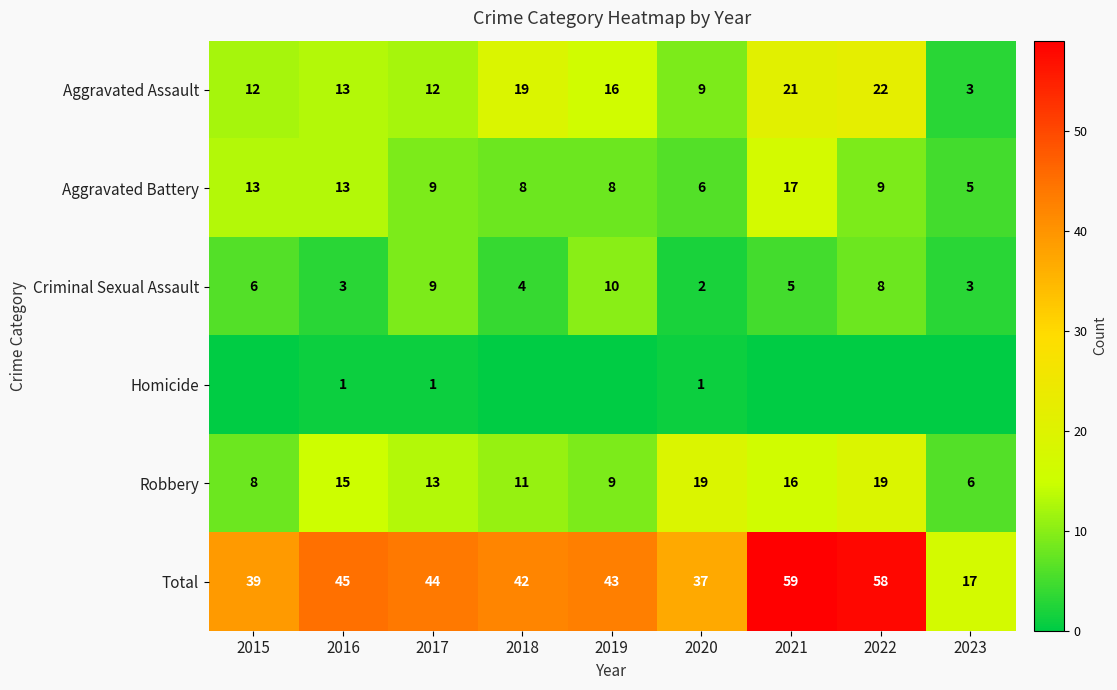

What is the minimum value for Total?

17